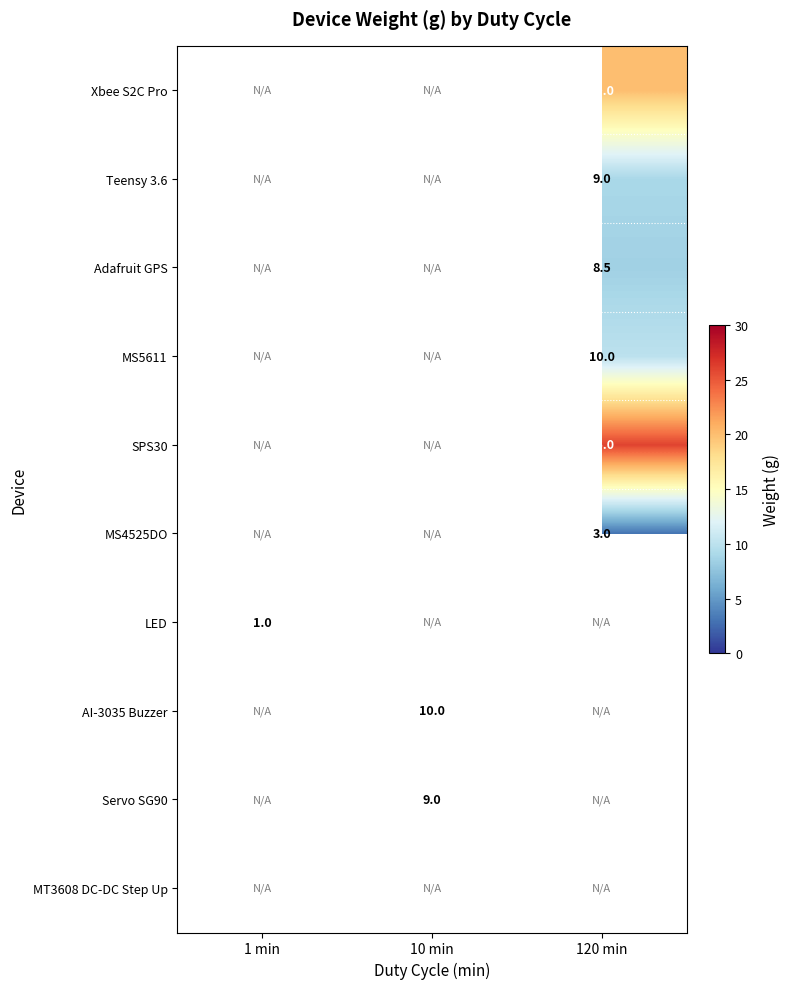

The value of MS4525DO at 120 min is 3.0. True or false?

True